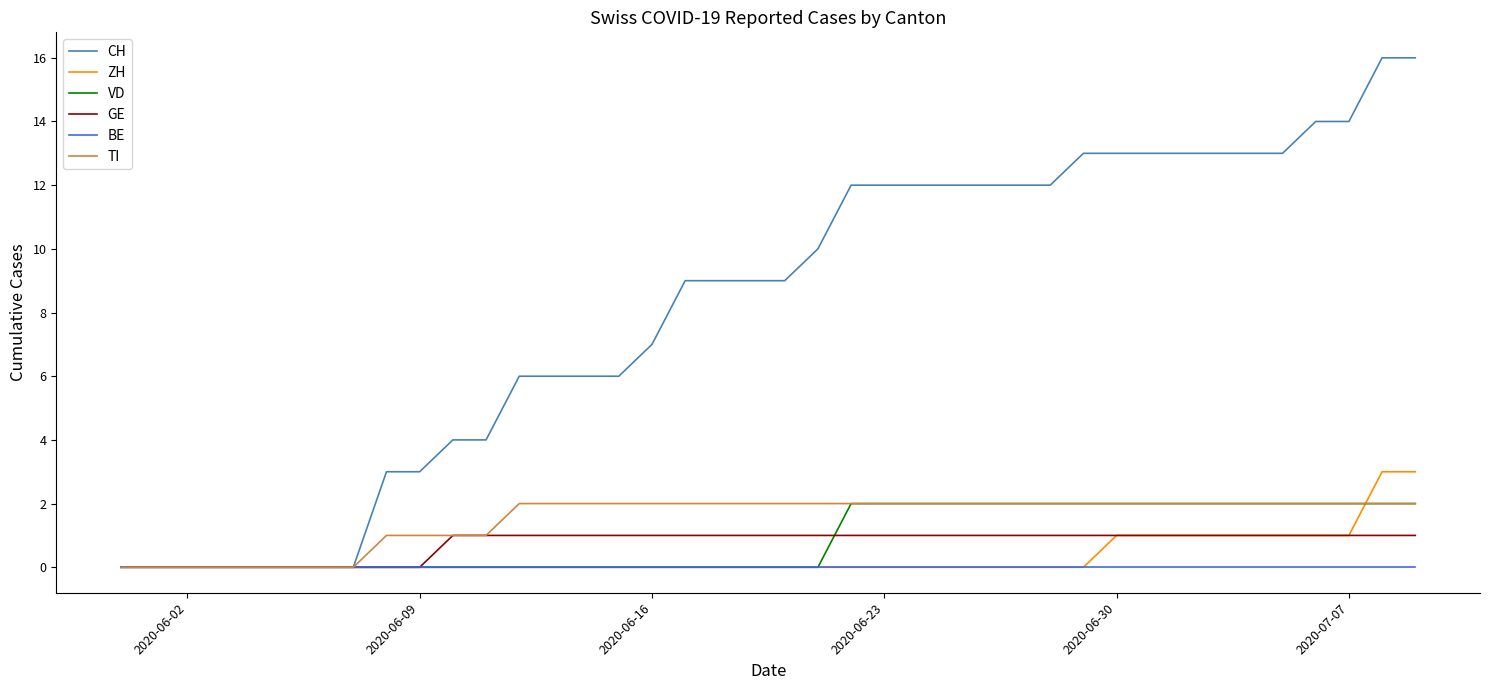

What are all the series names shown in the legend?

CH, ZH, VD, GE, BE, TI